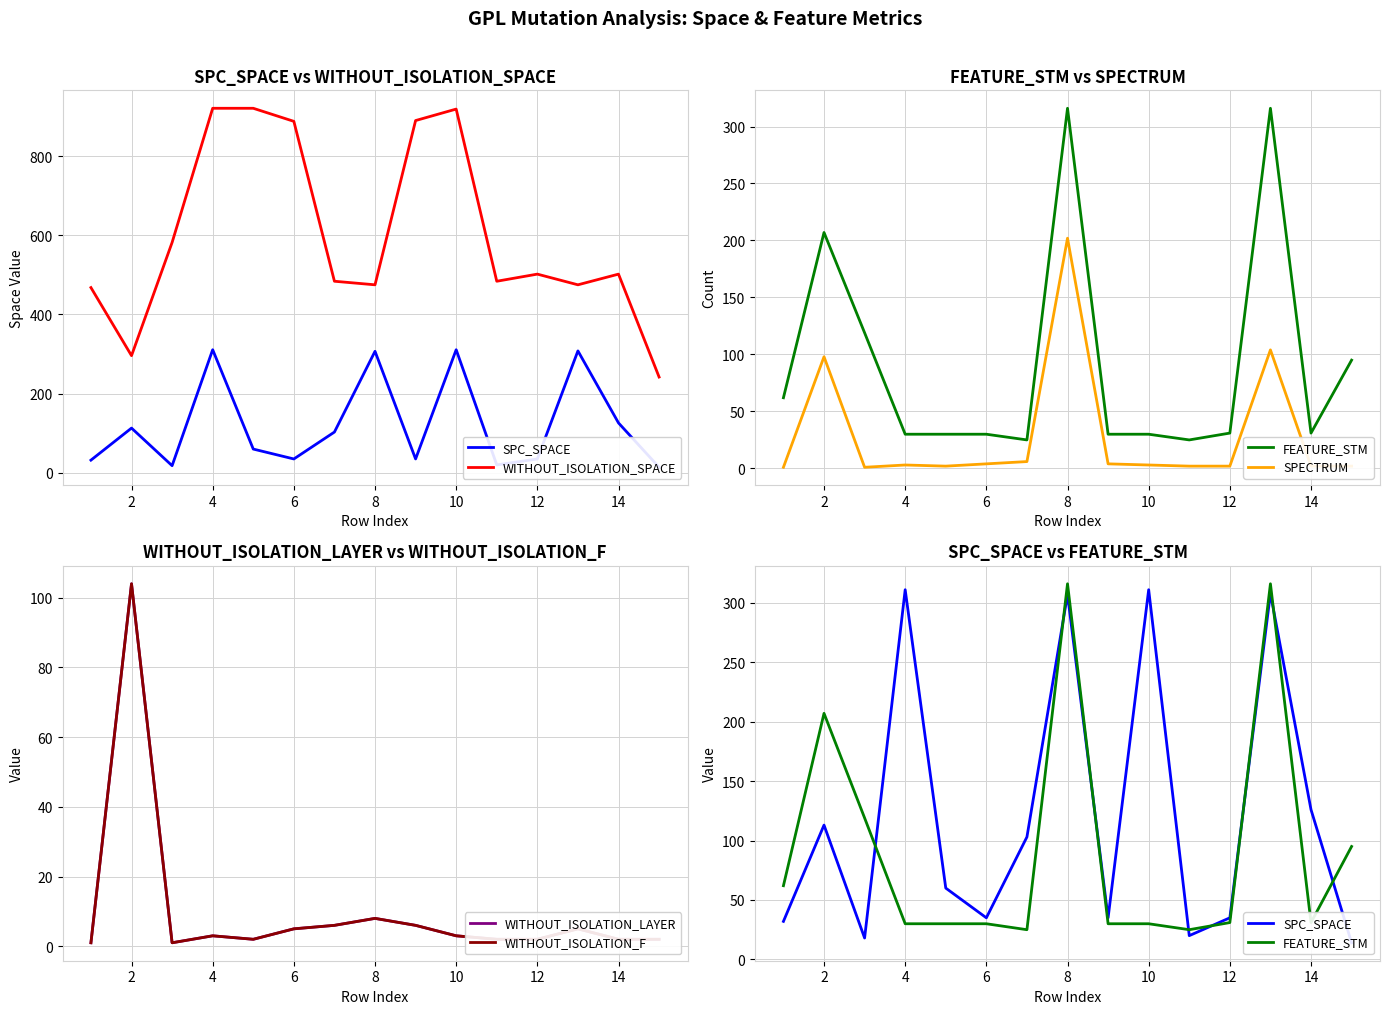

True or false: SPC_SPACE and WITHOUT_ISOLATION_LAYER cross at least once.

False